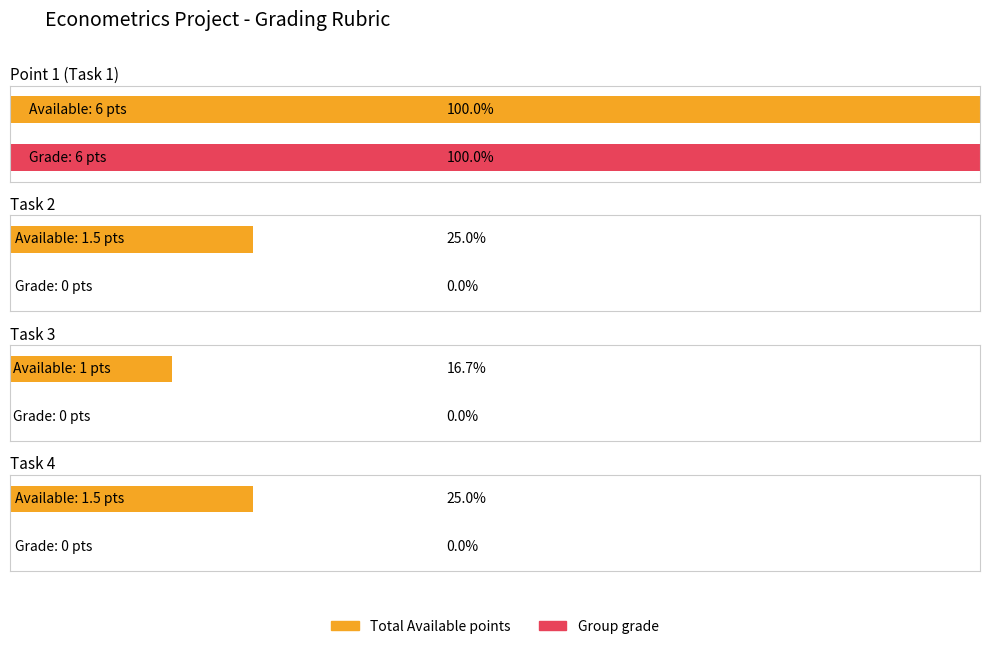

What is the value of the Total Available points bar at the 4th from the left?

1.5